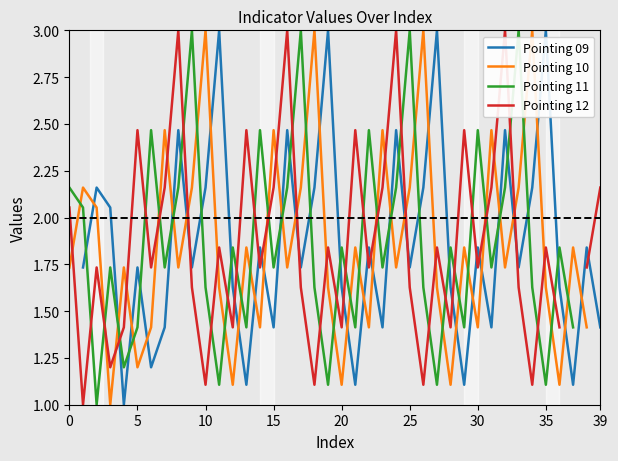

What are all the series names shown in the legend?

Pointing 09, Pointing 10, Pointing 11, Pointing 12